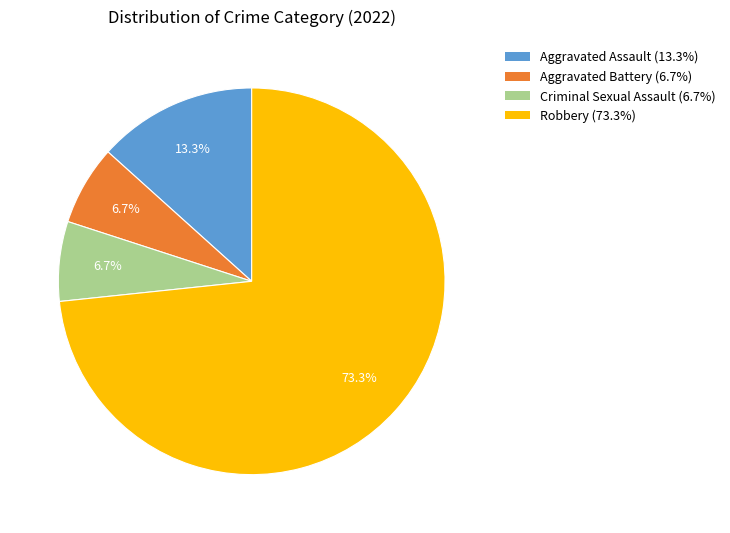

Count the number of slices in the pie.

4